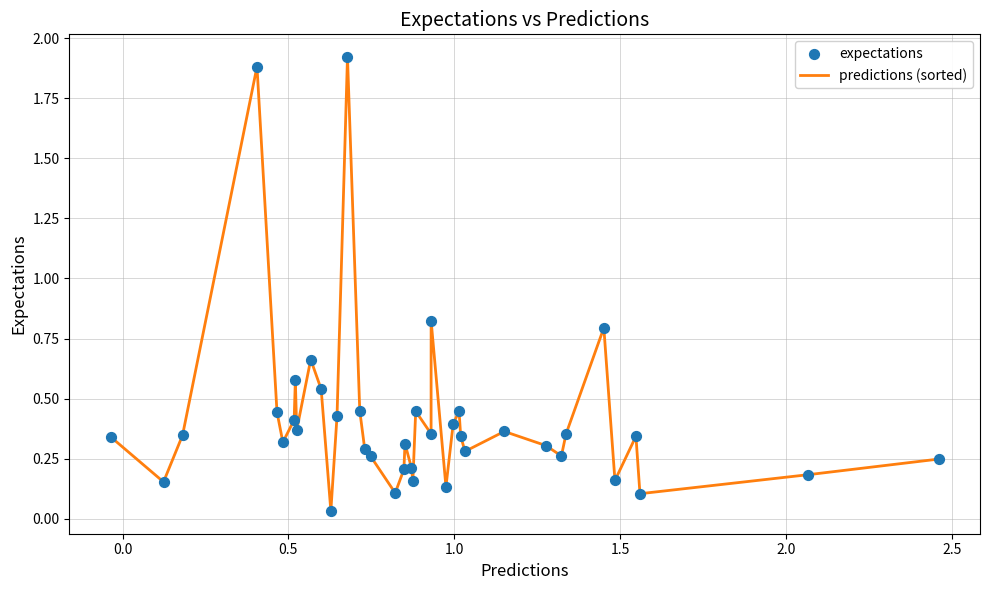

How many lines are shown in the chart?

1